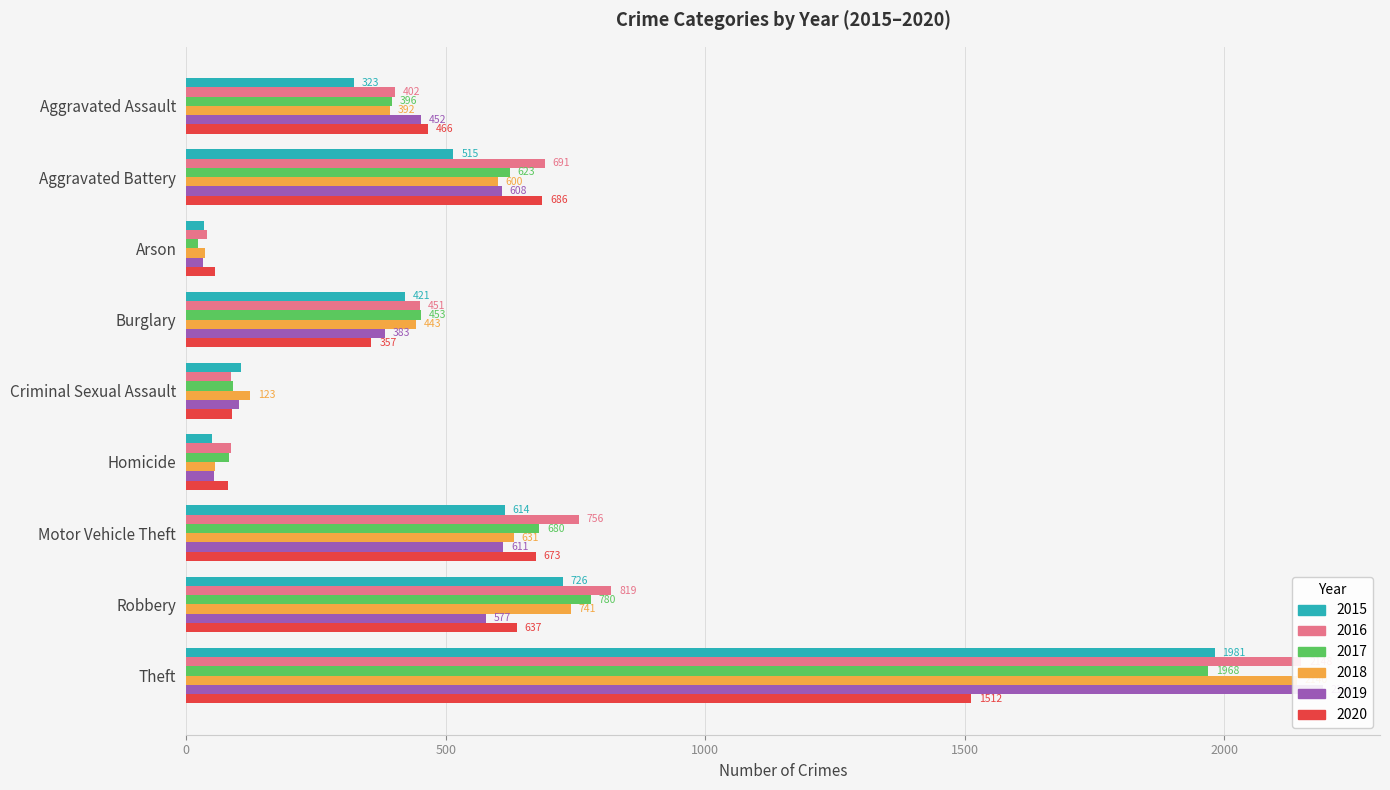

Reading left to right, list all the values displayed in this chart.

2015: 323	515	35	421	105	50	614	726	1981
2016: 402	691	40	451	87	87	756	819	2148
2017: 396	623	23	453	91	82	680	780	1968
2018: 392	600	37	443	123	56	631	741	2140
2019: 452	608	32	383	102	53	611	577	2190
2020: 466	686	55	357	89	81	673	637	1512